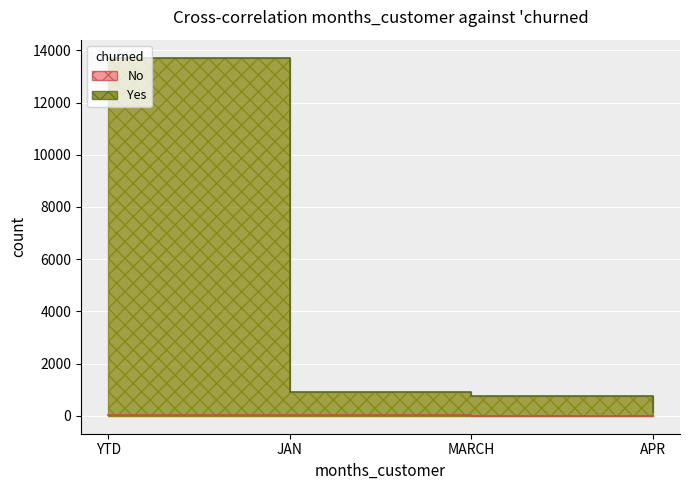

What is the sum of the values at MARCH and JAN?

23